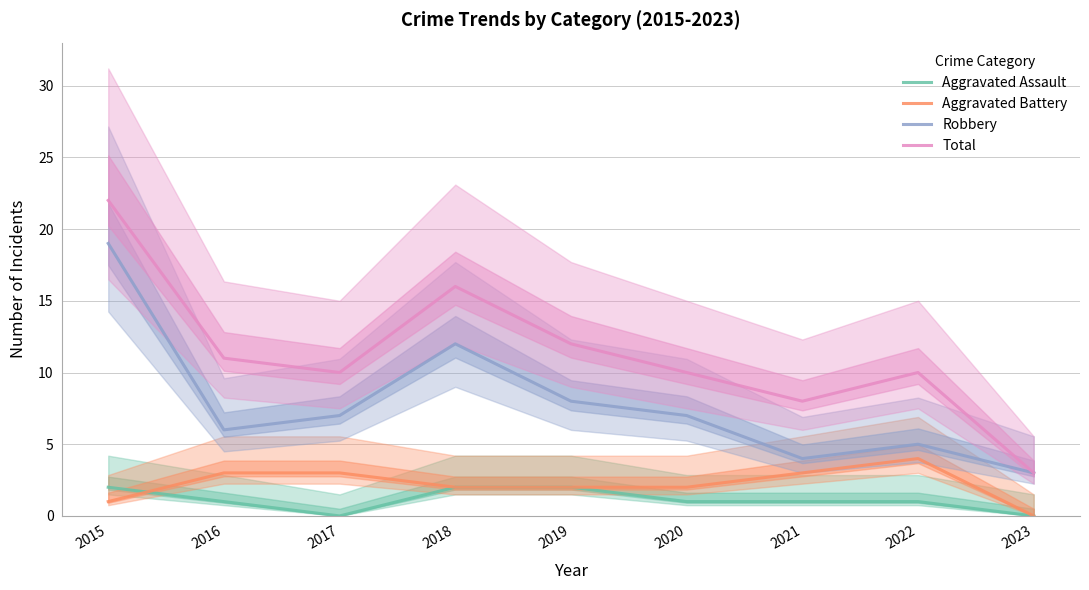

The Total series shows 8 at 2018. True or false?

False